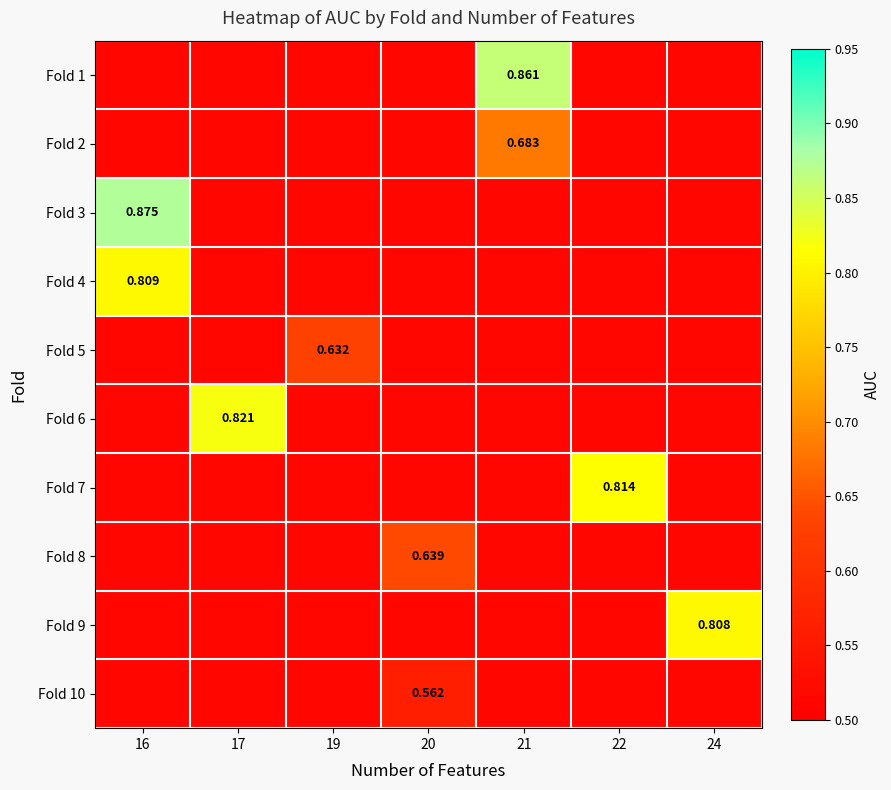

Which series has the largest total across all categories?

Fold 3